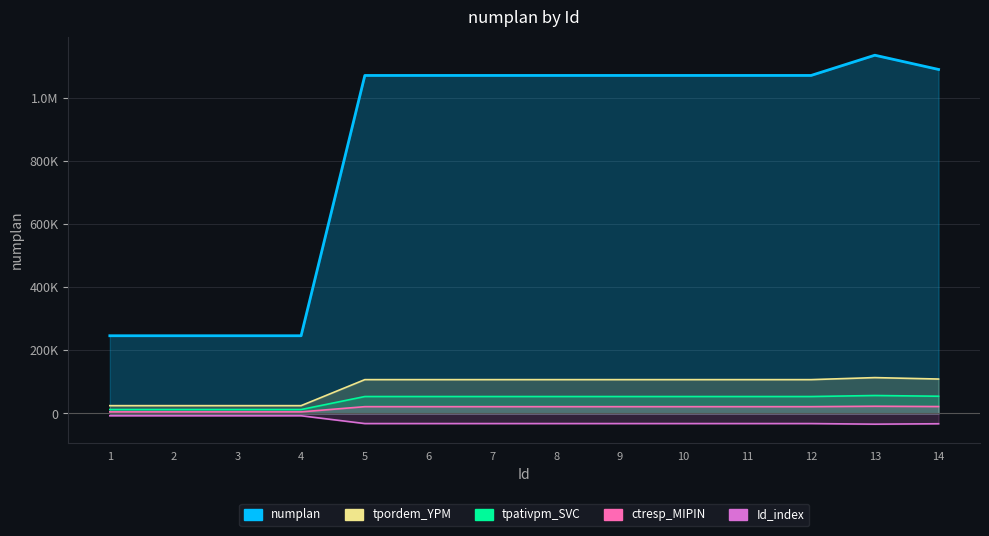

What is the ratio of the value at 4 to the value at 5?

0.2